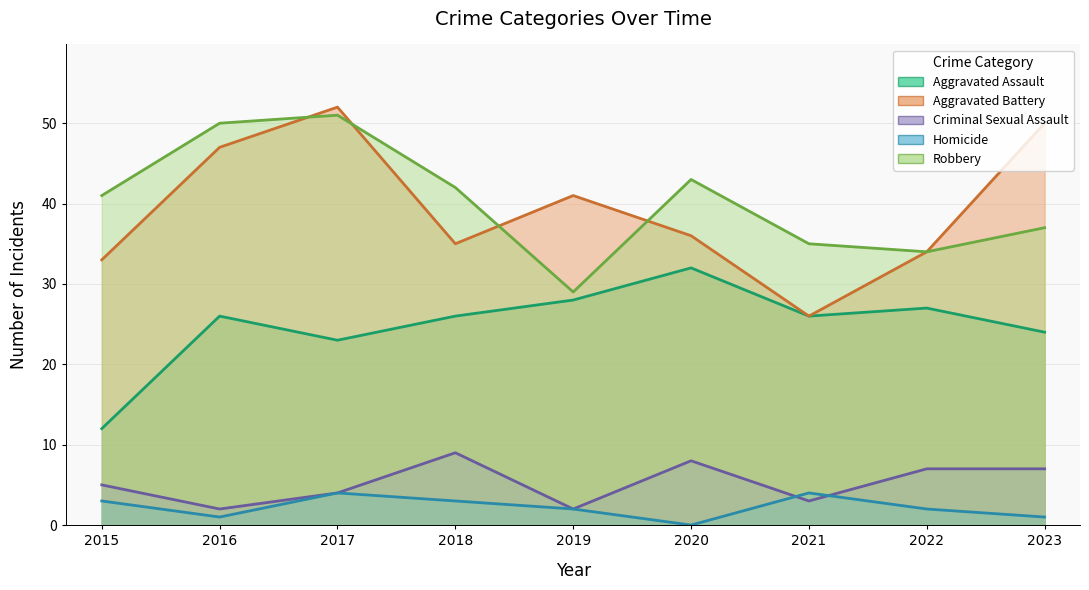

What is the total value across all series at 2018?

115